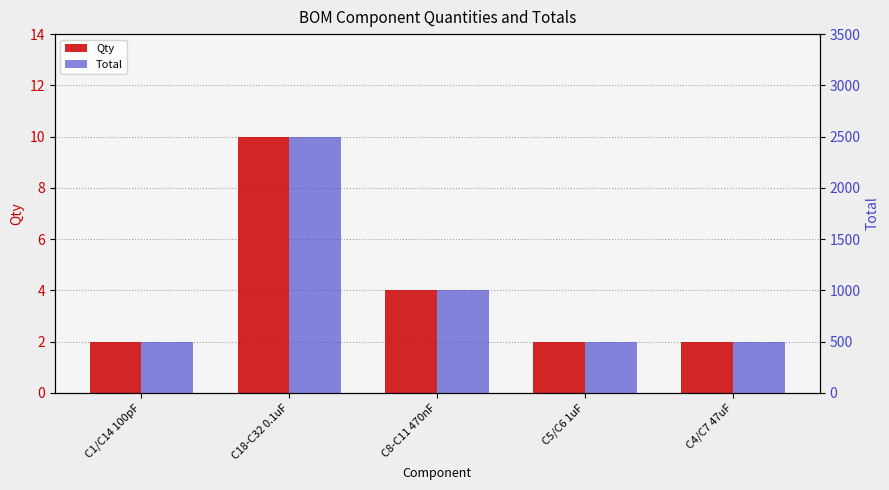

Reading right to left, list all the values displayed in this chart.

Qty: 2	2	4	10	2
Total: 500	500	1000	2500	500